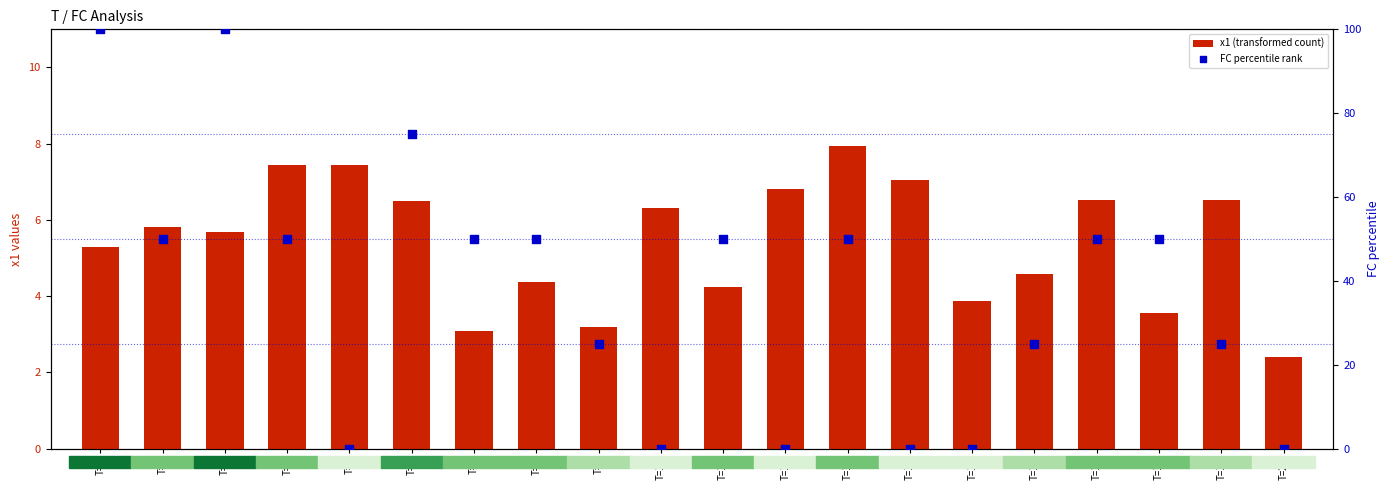

At how many categories does at least one series exceed 37?

11